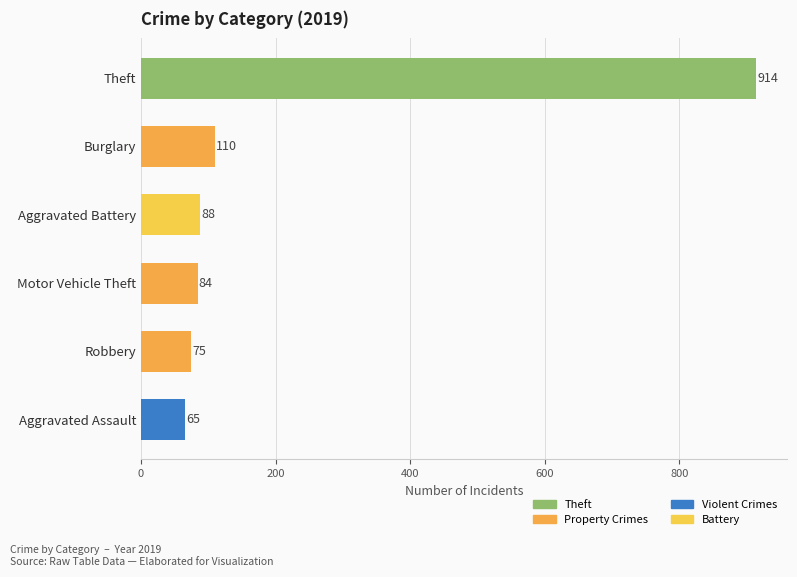

List the labels in order of value, largest first.

Theft, Burglary, Aggravated Battery, Motor Vehicle Theft, Robbery, Aggravated Assault